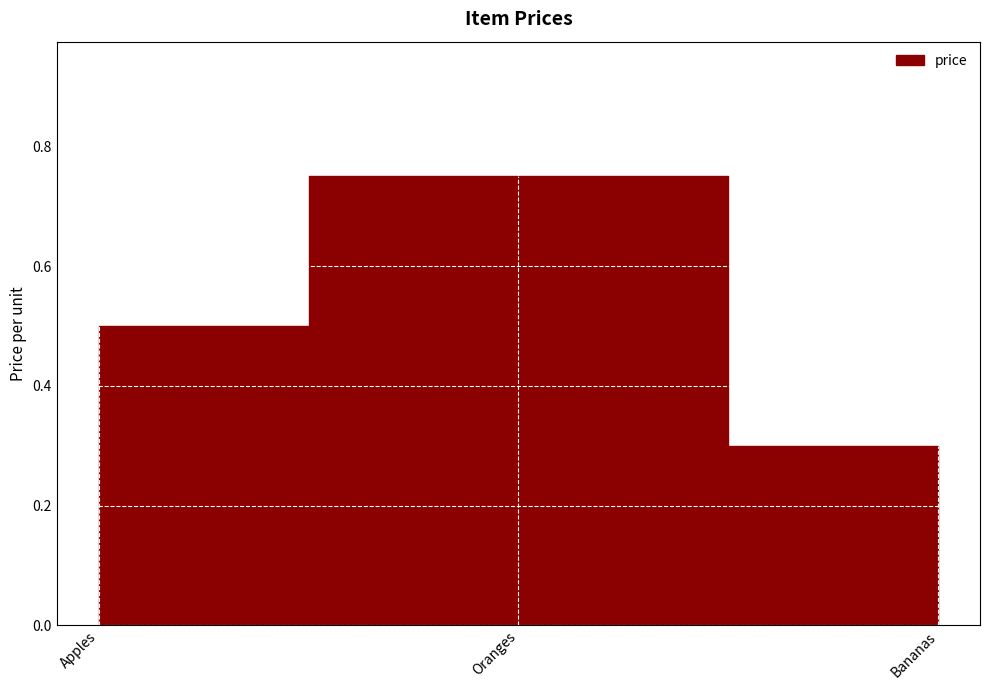

Reading right to left, extract all data points from this chart.

Bananas=0.3	Oranges=0.8	Apples=0.5